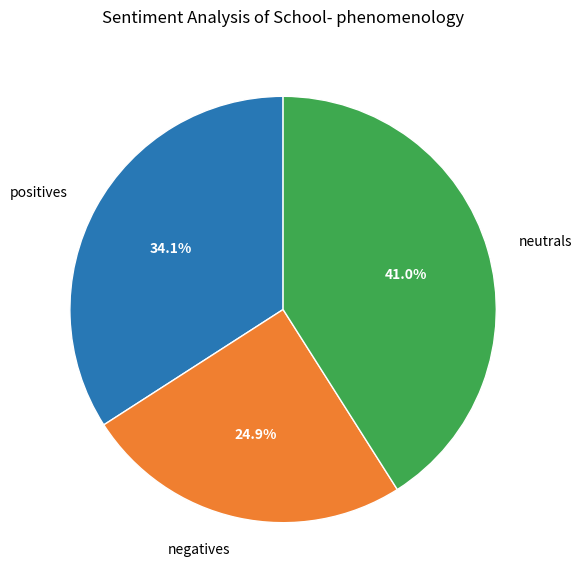

Rank the categories by value from lowest to highest.

negatives, positives, neutrals